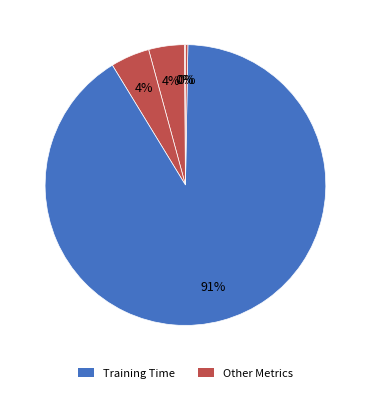

To the nearest percent, what is the difference between the largest and smallest slice percentages?

91%